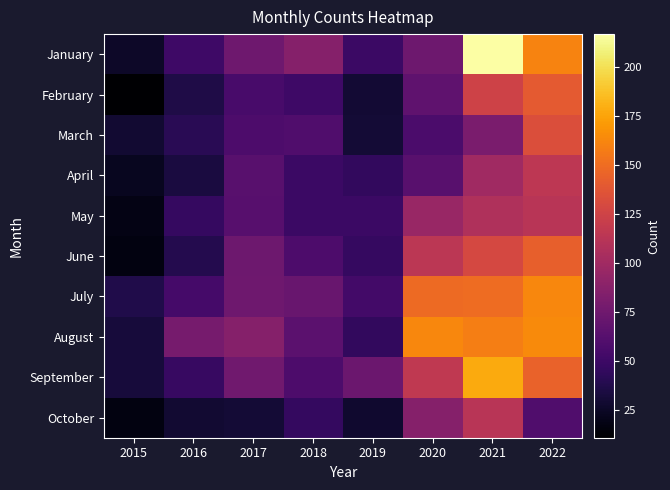

Reading left to right, transcribe all the data shown in this chart.

January: 2015=26	2016=51	2017=75	2018=86	2019=49	2020=74	2021=217	2022=161
February: 2015=11	2016=36	2017=56	2018=51	2019=30	2020=67	2021=125	2022=140
March: 2015=29	2016=41	2017=58	2018=60	2019=31	2020=57	2021=81	2022=133
April: 2015=23	2016=34	2017=64	2018=49	2019=45	2020=64	2021=100	2022=115
May: 2015=19	2016=47	2017=63	2018=49	2019=49	2020=96	2021=108	2022=113
June: 2015=17	2016=39	2017=74	2018=58	2019=47	2020=114	2021=129	2022=143
July: 2015=37	2016=54	2017=75	2018=72	2019=53	2020=149	2021=150	2022=163
August: 2015=32	2016=79	2017=86	2018=65	2019=45	2020=163	2021=159	2022=164
September: 2015=32	2016=48	2017=76	2018=58	2019=73	2020=117	2021=178	2022=145
October: 2015=17	2016=29	2017=31	2018=46	2019=28	2020=86	2021=113	2022=60